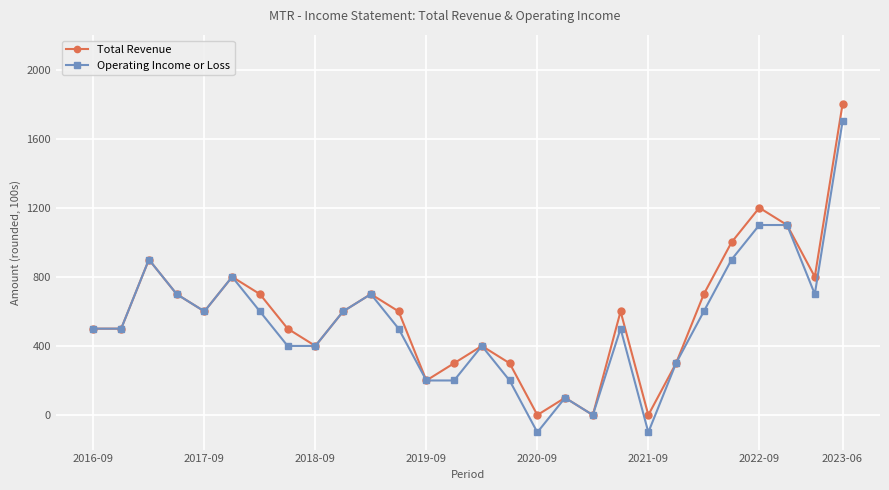

What are all the series names shown in the legend?

Total Revenue, Operating Income or Loss